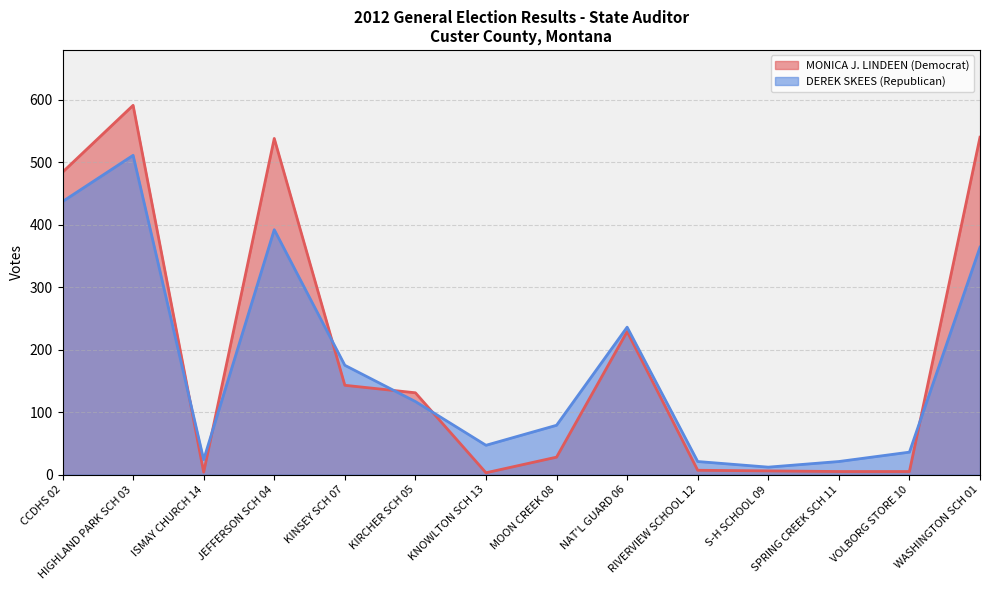

In DEREK SKEES (Republican), how many points are lower than both neighbors (excluding endpoints)?

3